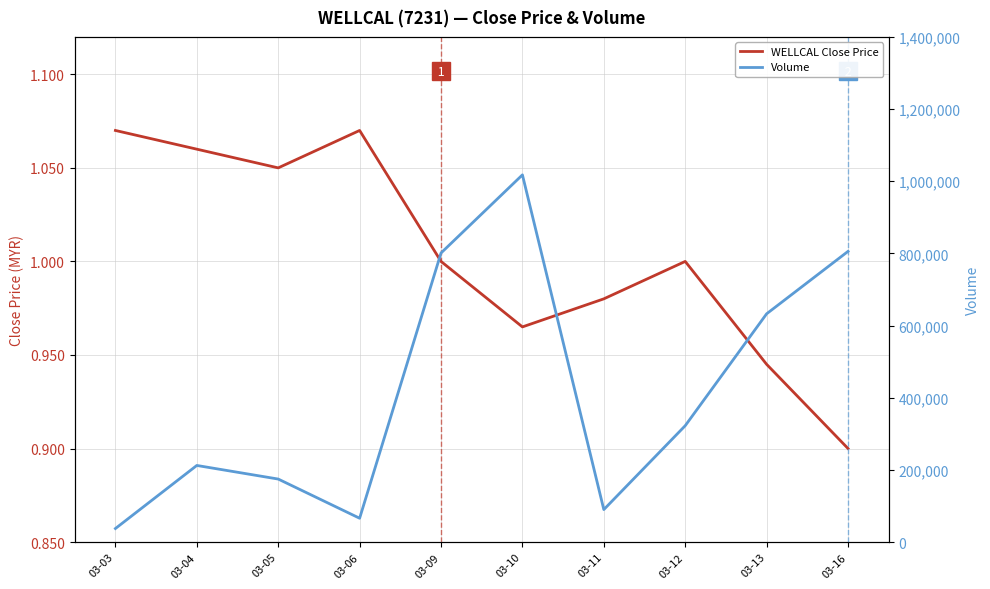

True or false: Volume and WELLCAL Close Price cross at least once.

False